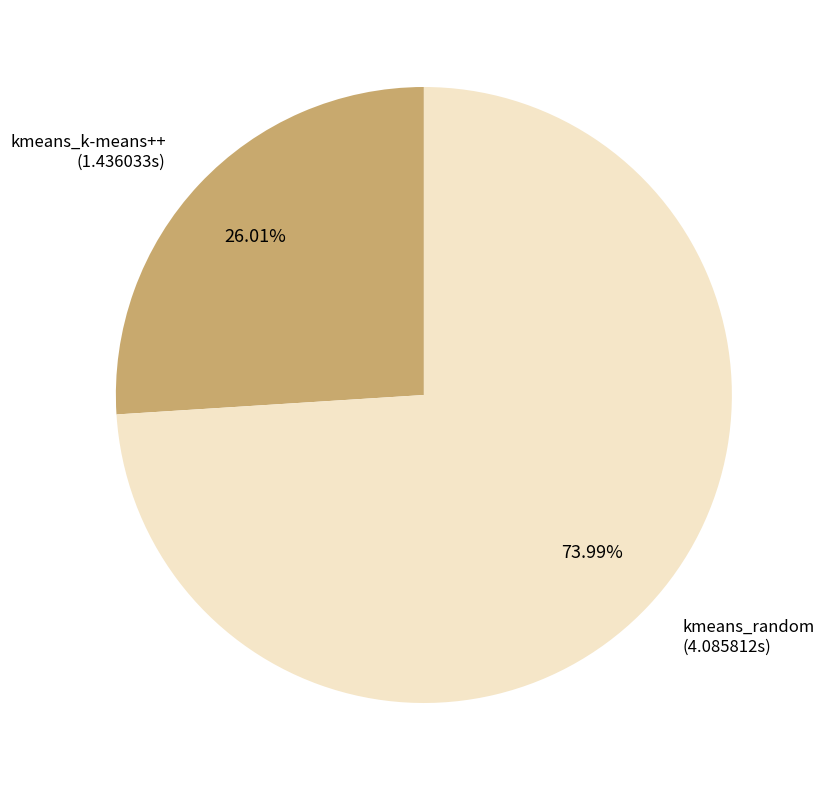

Is there any slice that represents more than half of the pie?

Yes